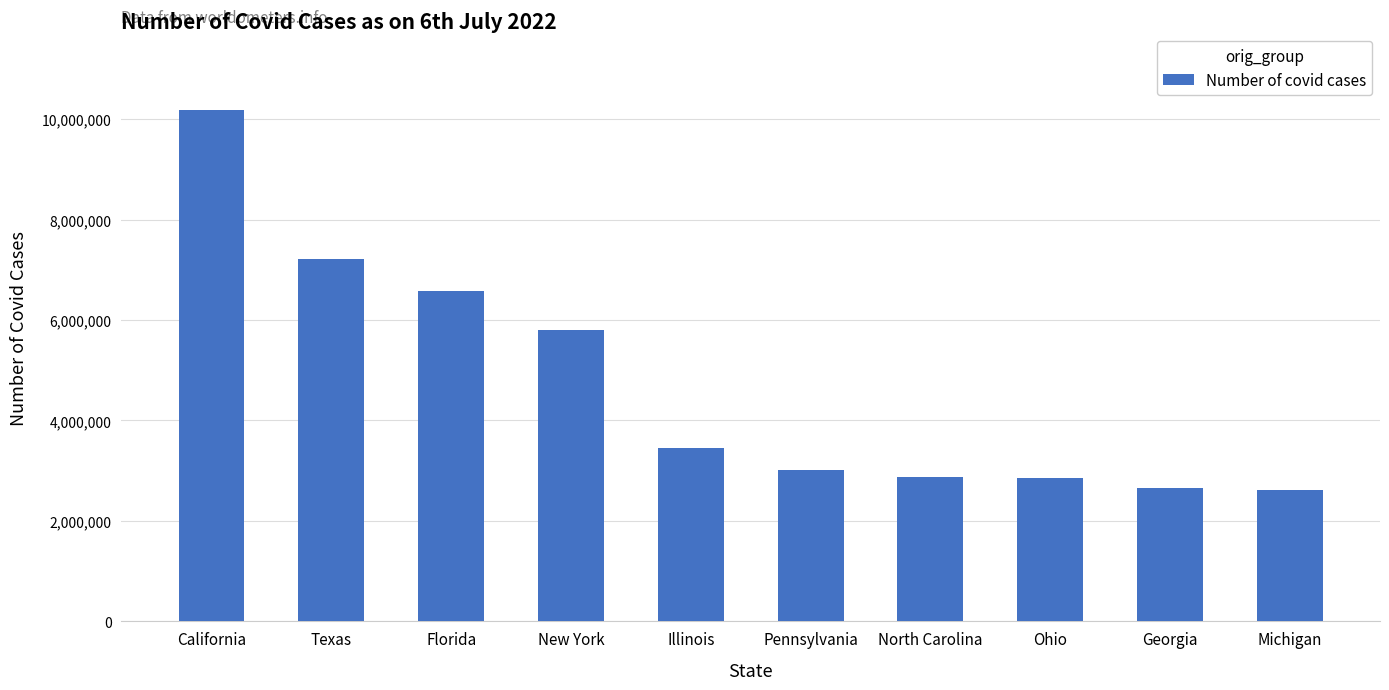

How many values are below 3446267?

5